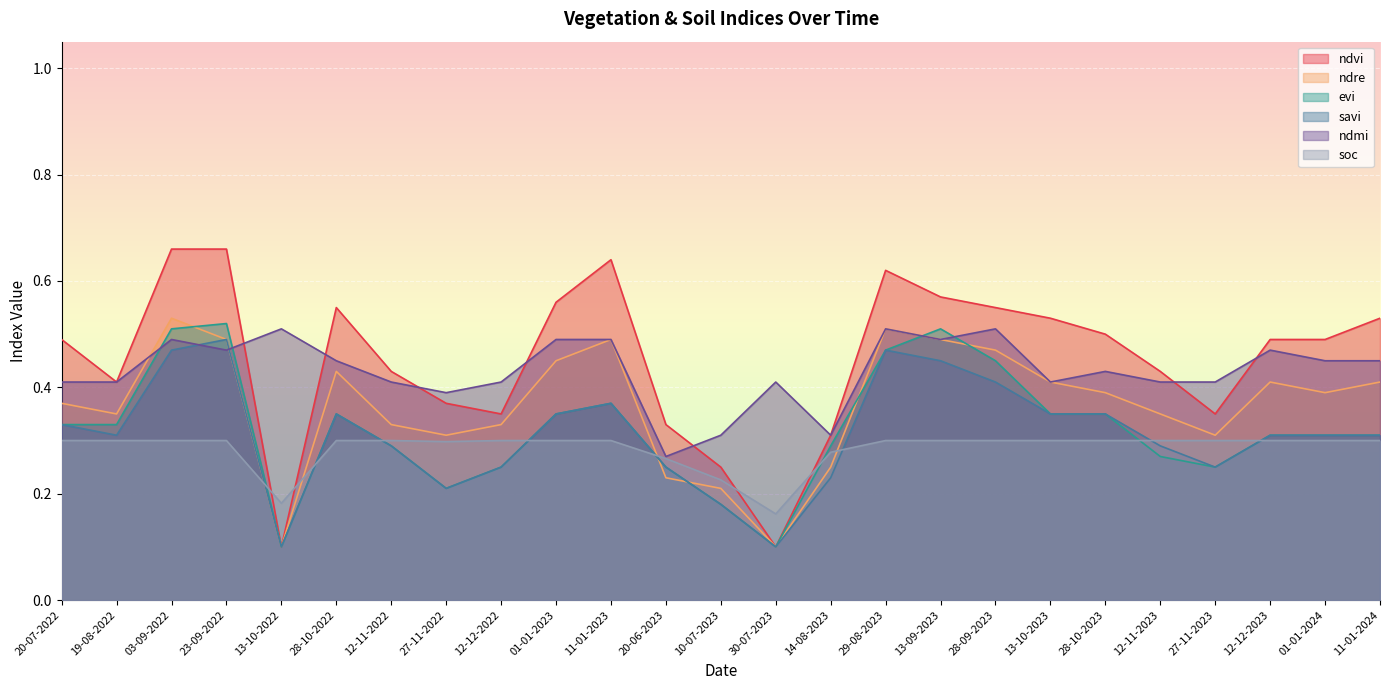

What are all the series names shown in the legend?

ndvi, ndre, evi, savi, ndmi, soc